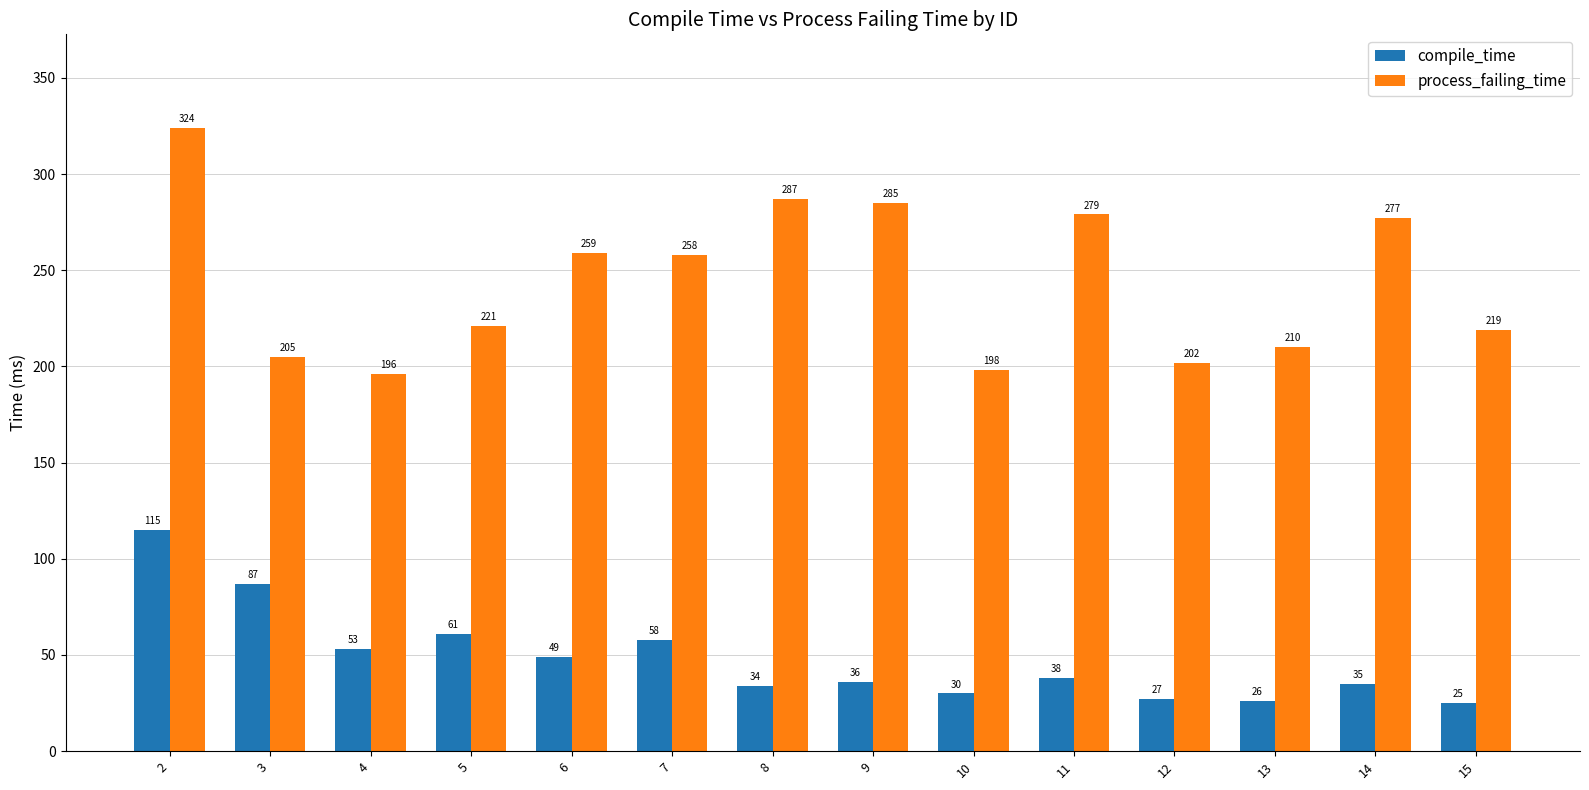

Which series has the largest range (max minus min)?

process_failing_time